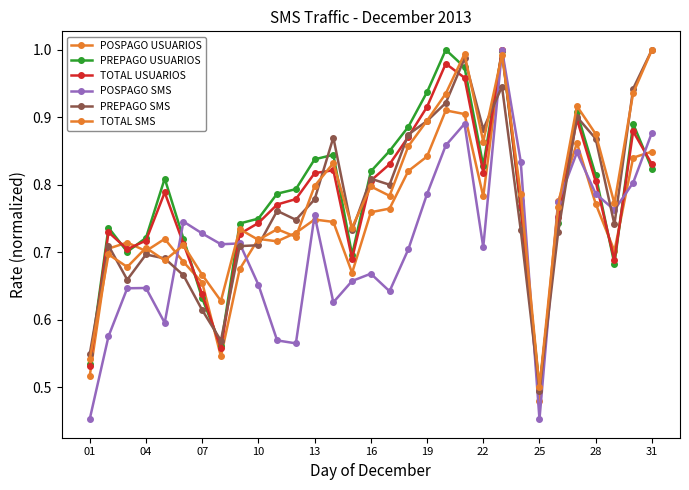

Does the chart have visible grid lines?

No